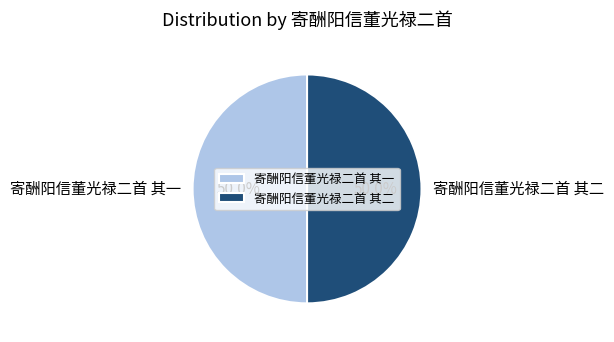

Count the number of slices in the pie.

2